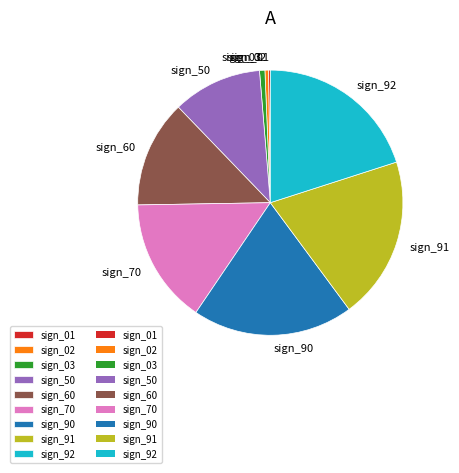

Combined, do sign_02 and sign_03 account for over 50%?

No